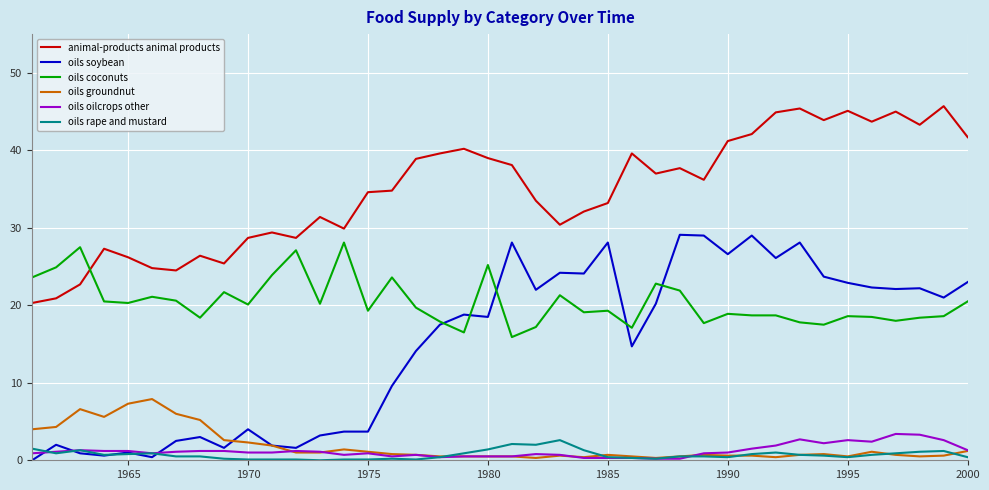

Which series has the largest total across all categories?

animal-products animal products